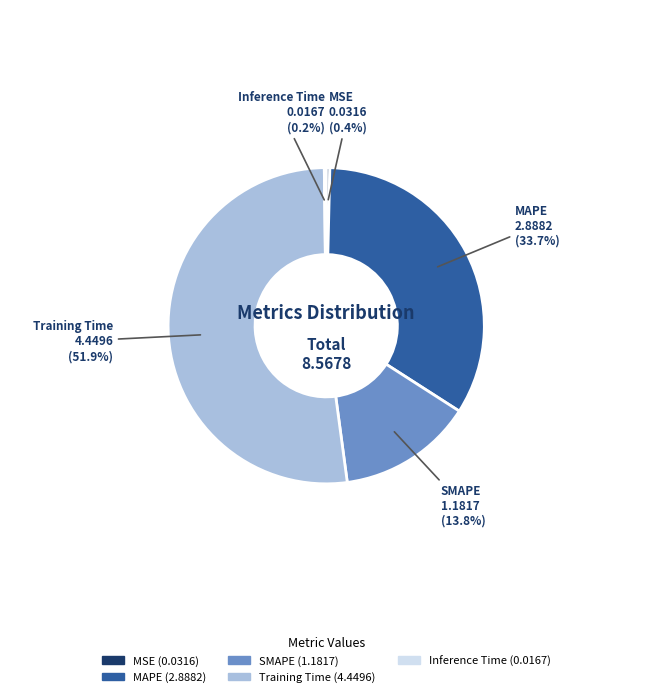

Which slice is the largest?

Training Time